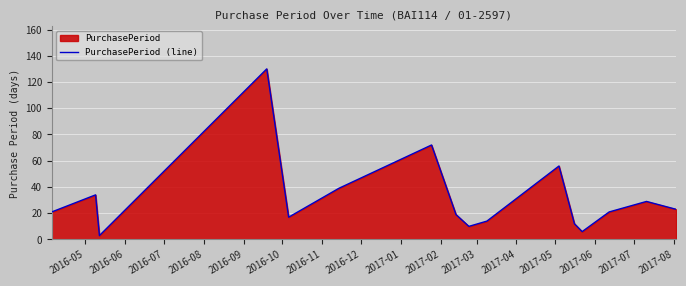

What is the maximum value shown in the chart?

130